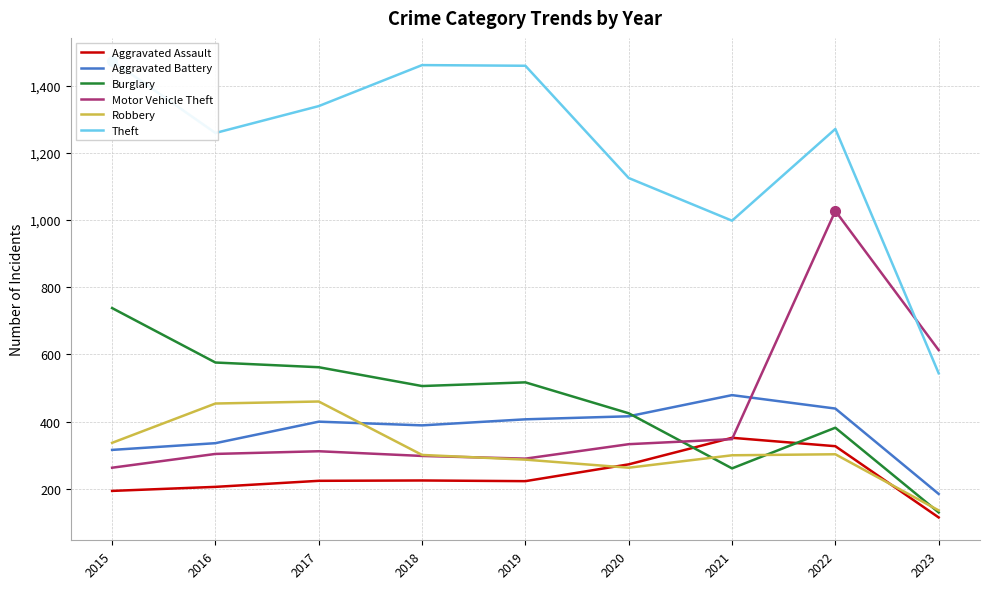

Which label corresponds to the smallest value in the chart?

2023